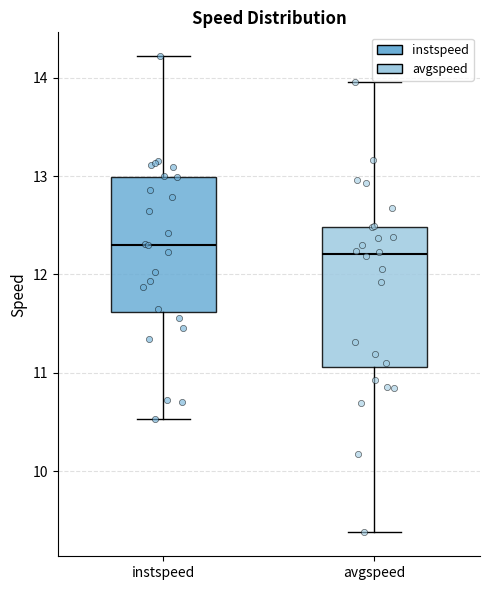

Where does the upper whisker of the box for avgspeed end on the y-axis? The values are not printed on the chart, so give them approximately, as read against the axis.

14.0